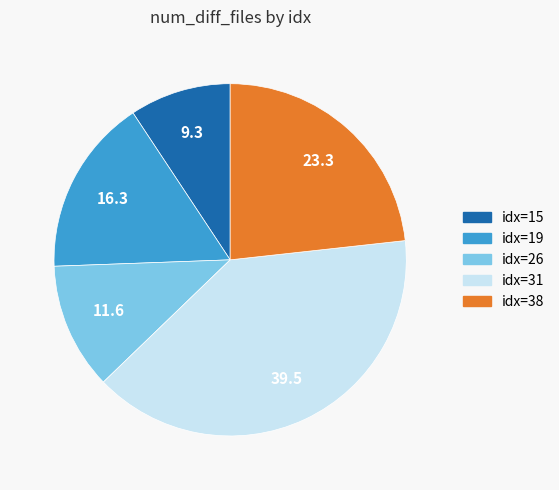

Is there a majority slice in this chart?

No